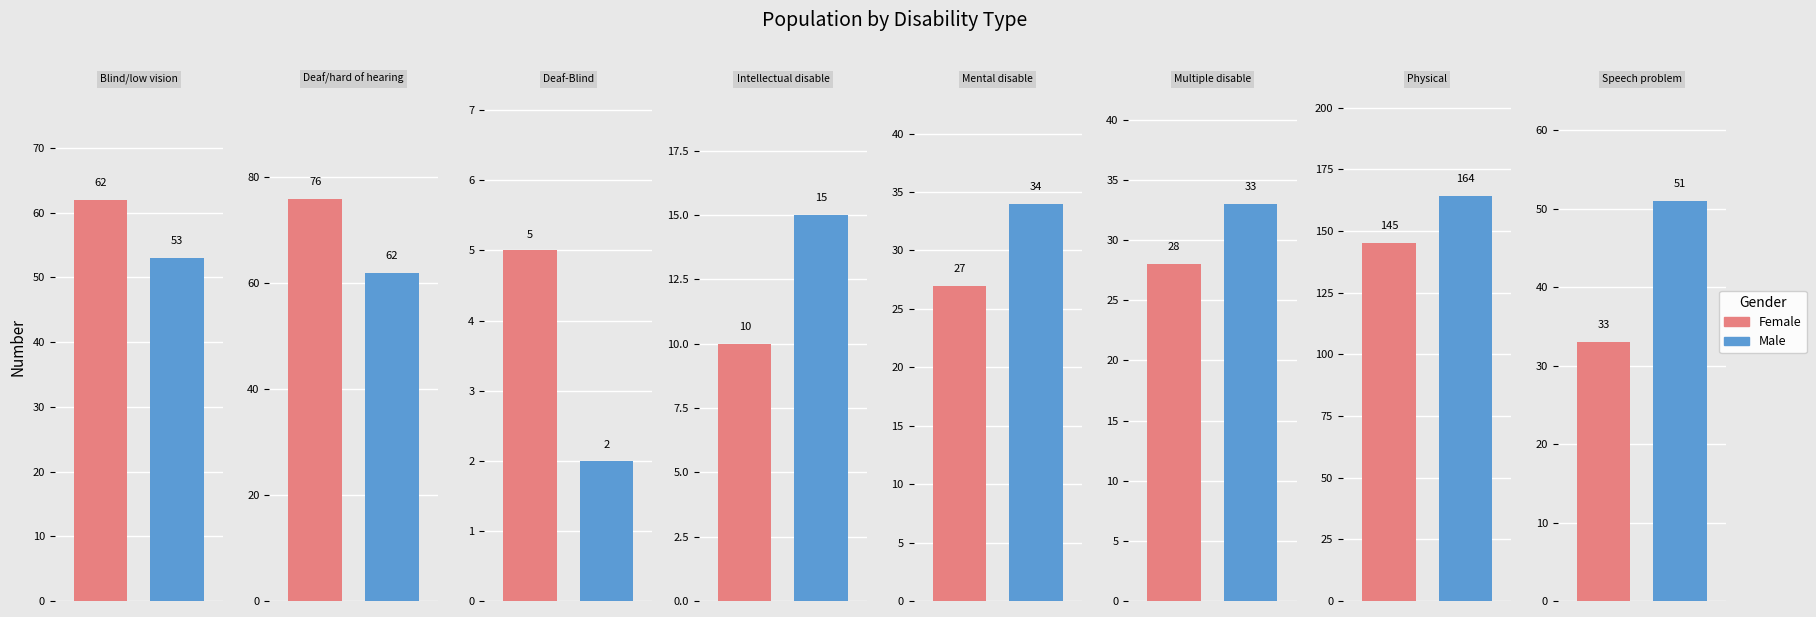

How many values in the Female series exceed 33?

3